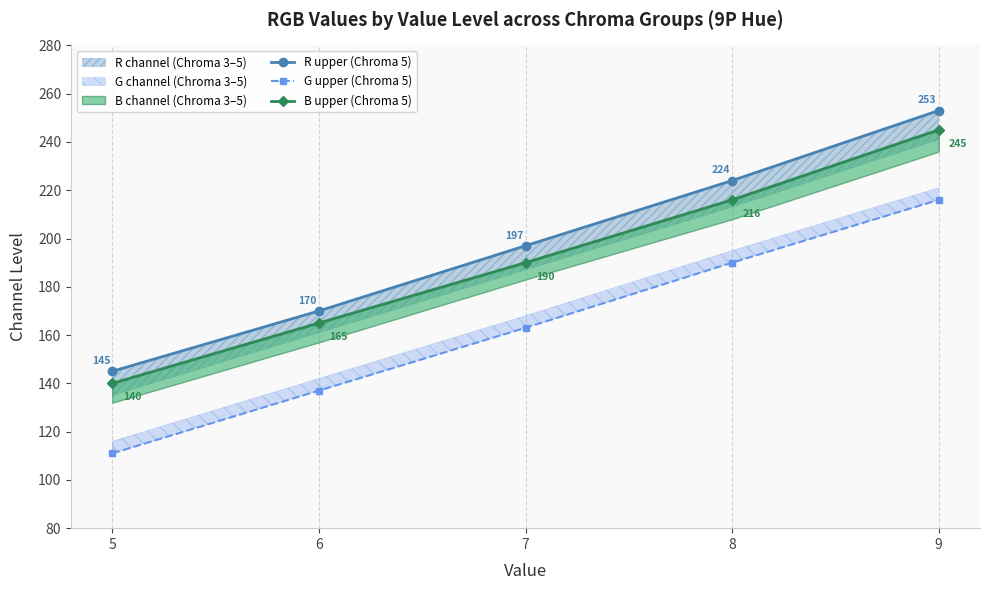

How many lines are shown in the chart?

3